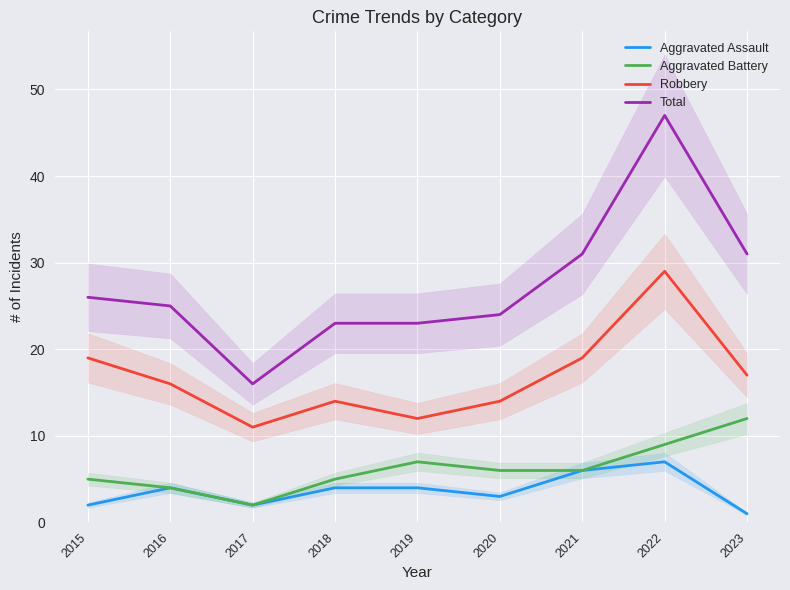

True or false: Robbery and Aggravated Battery intersect in this chart.

False